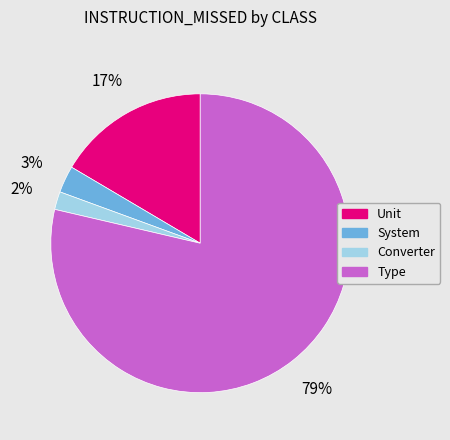

Is Unit the majority of the pie?

No